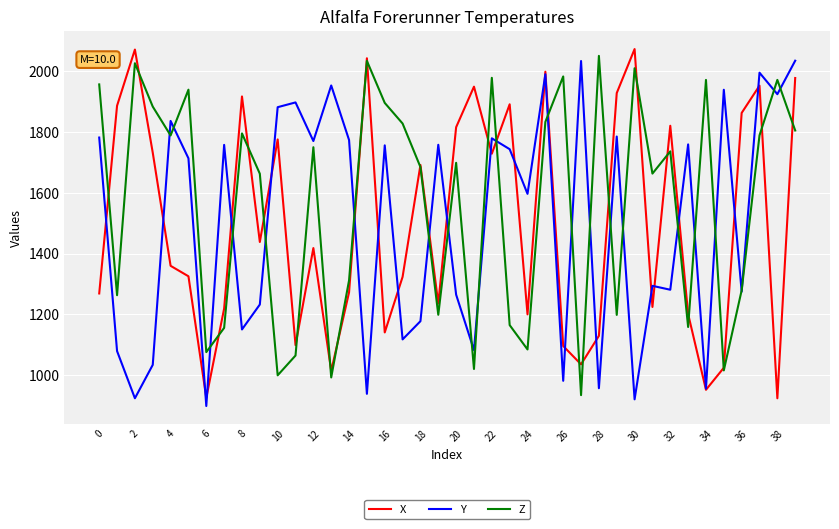

What is the minimum value for X?

923.8